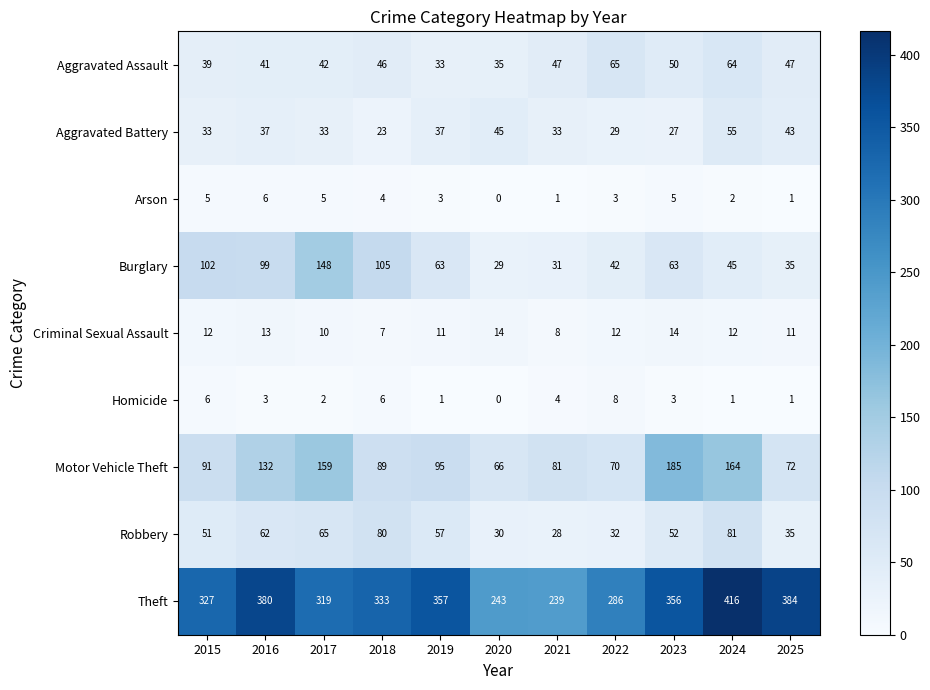

Which series has the largest total across all categories?

Theft